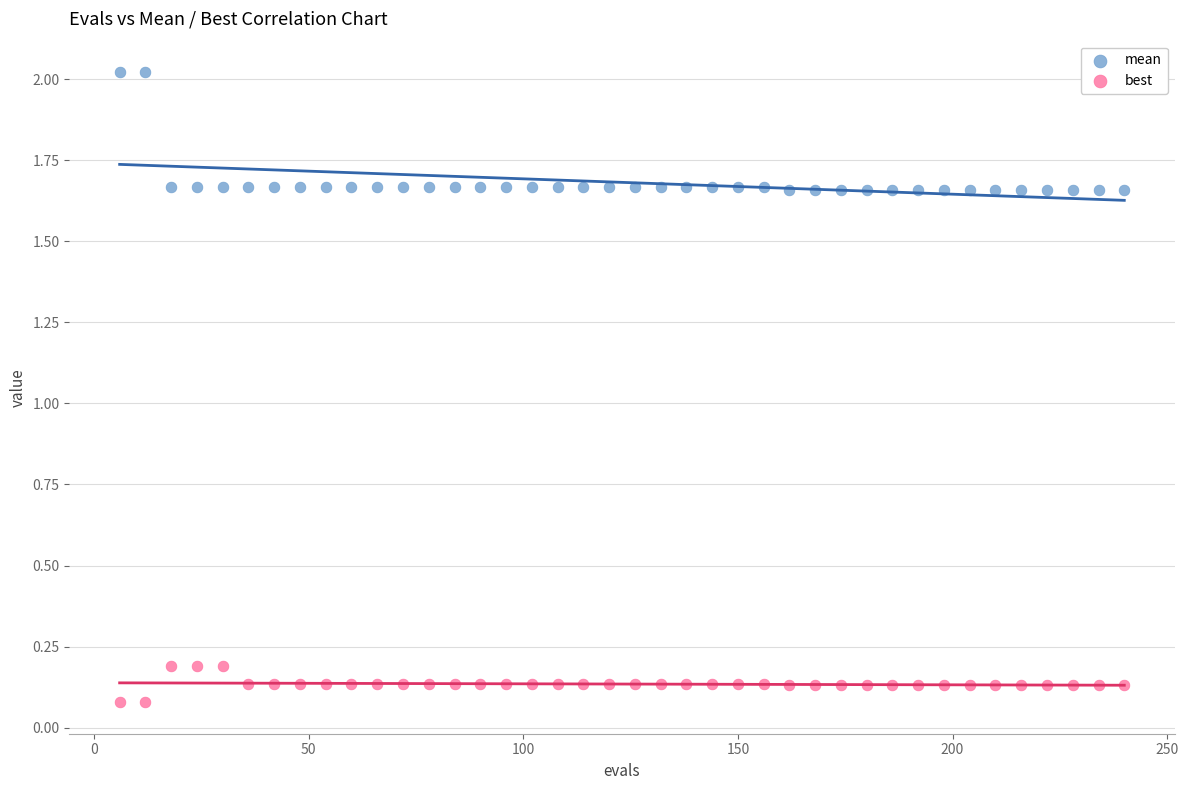

What is the X range (max minus min) for the scatter plot?

234.0